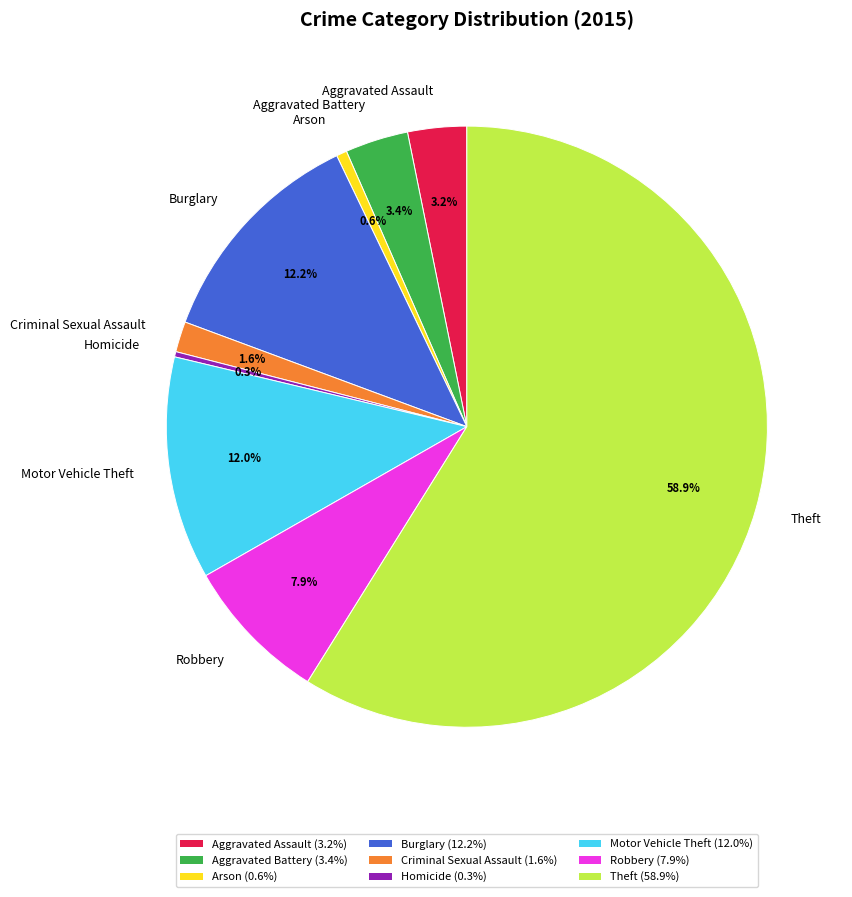

Which slice is the largest?

Theft